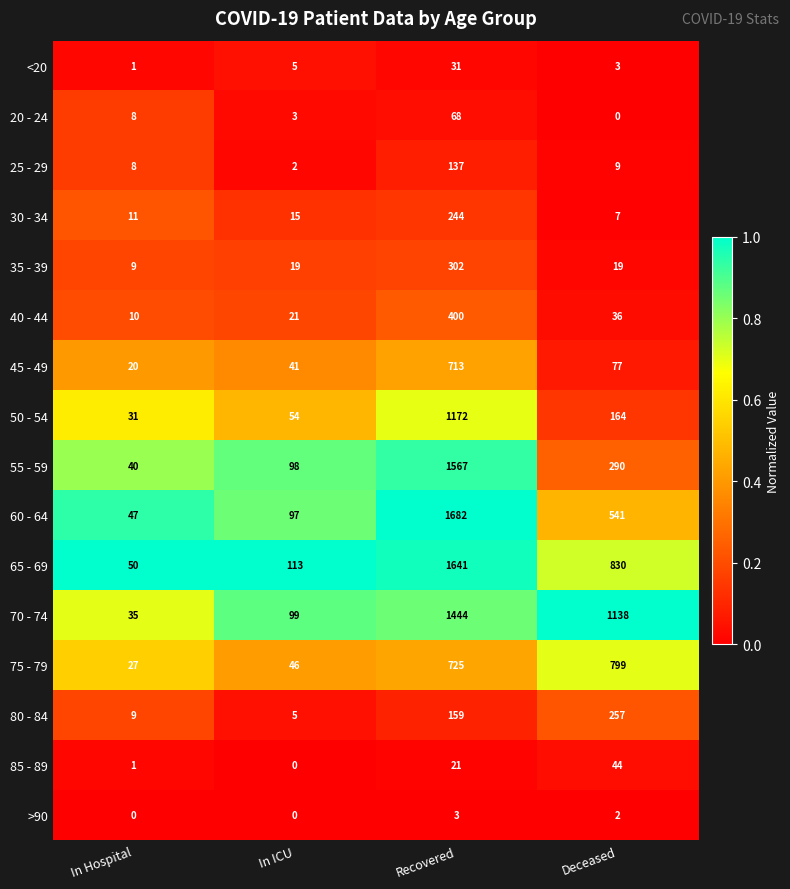

Count the >90 values in the range 0 to 3.

4